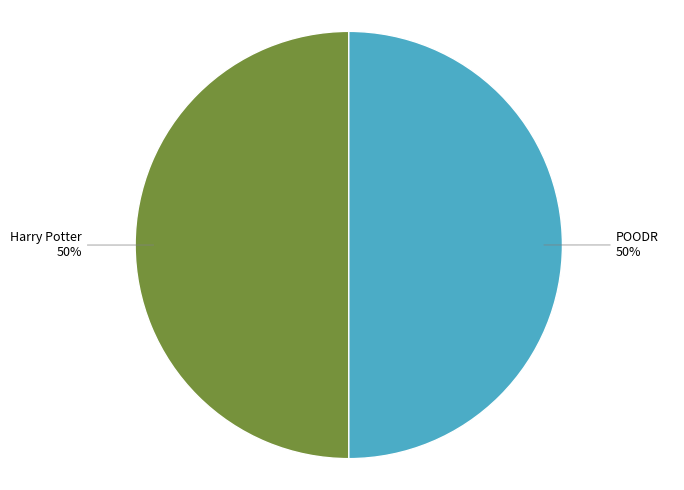

Is it true that POODR is 50% of the pie?

True